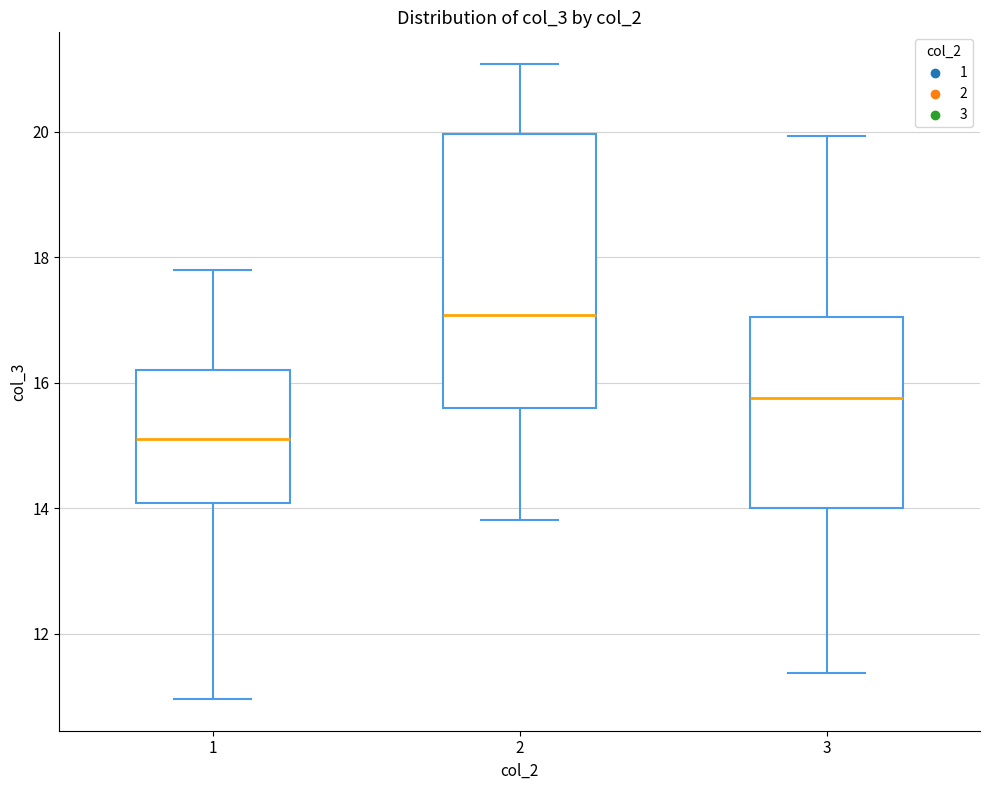

Comparing the boxes themselves (not the whiskers), which one is the tallest?

2